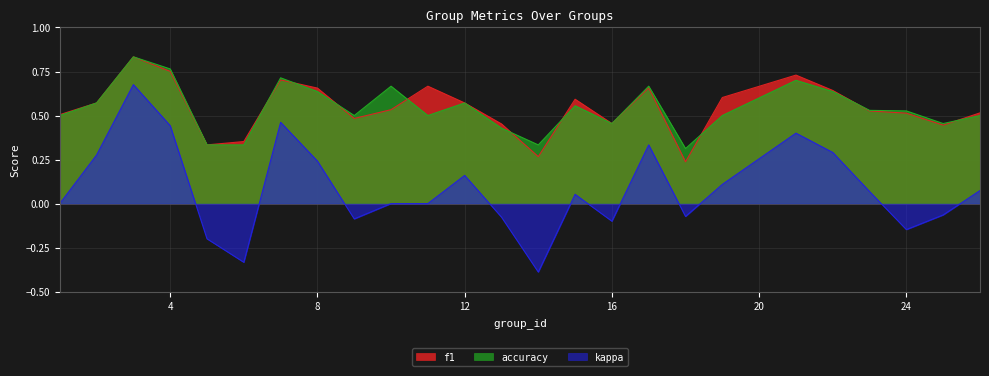

What is the spread (max minus min) of values at 1?

0.5